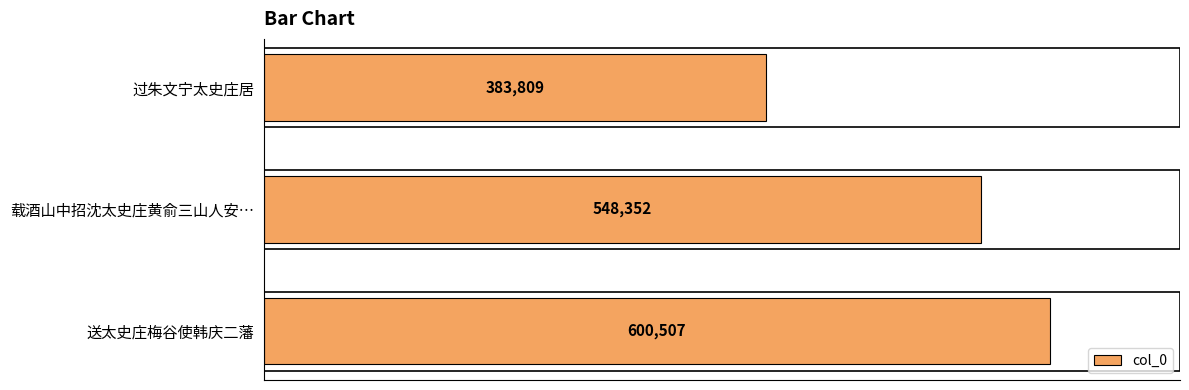

What is the sum of all values?

1532668